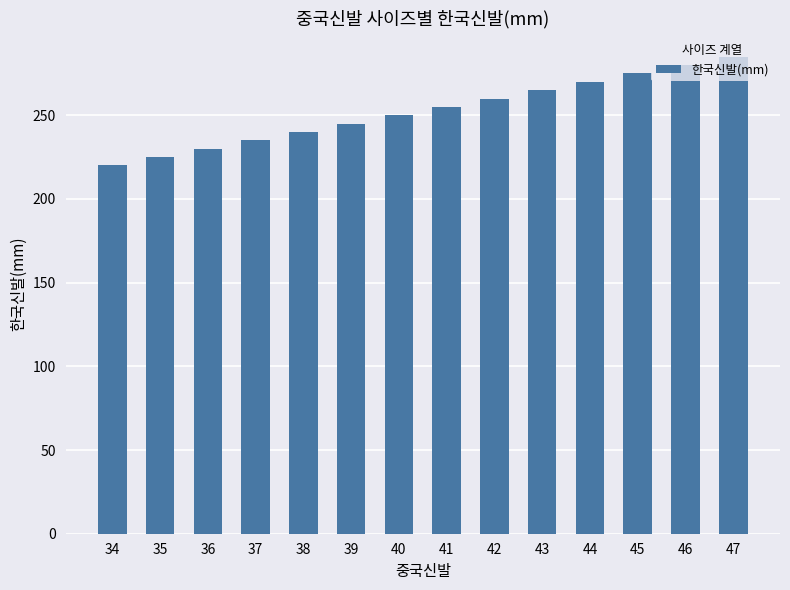

List the labels in order of value, smallest first.

34, 35, 36, 37, 38, 39, 40, 41, 42, 43, 44, 45, 46, 47